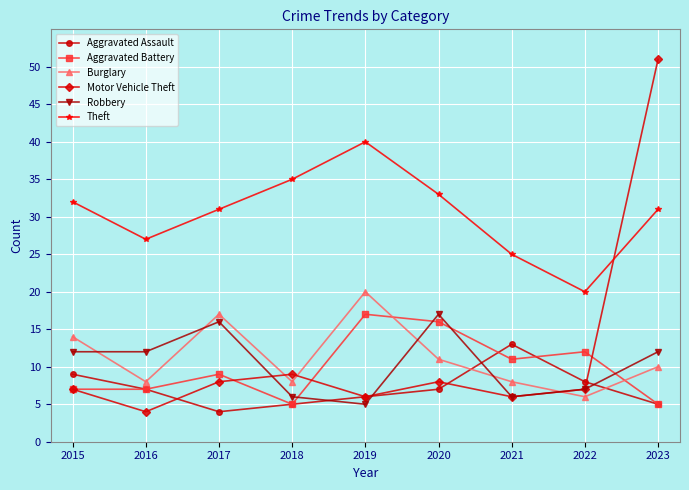

Does the chart display data point markers on the line(s)?

Yes